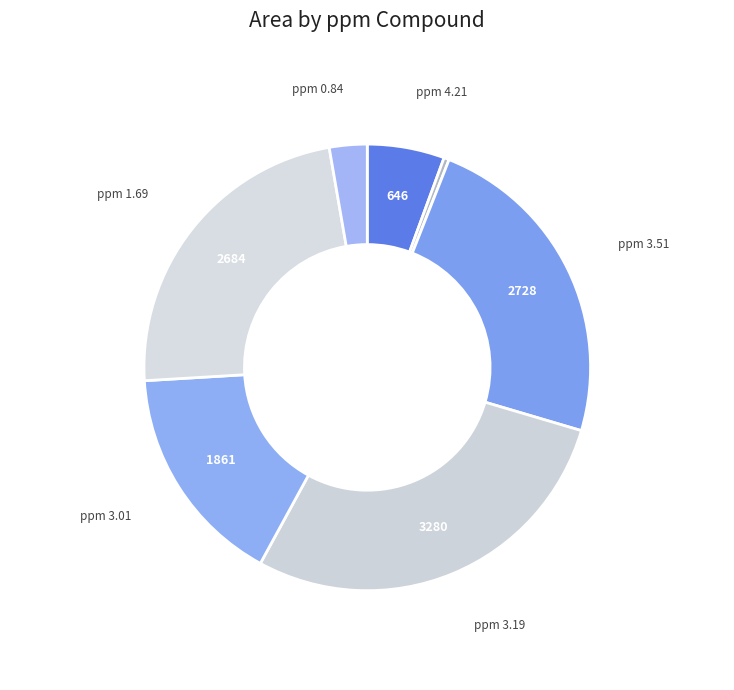

Count the number of slices in the pie.

7